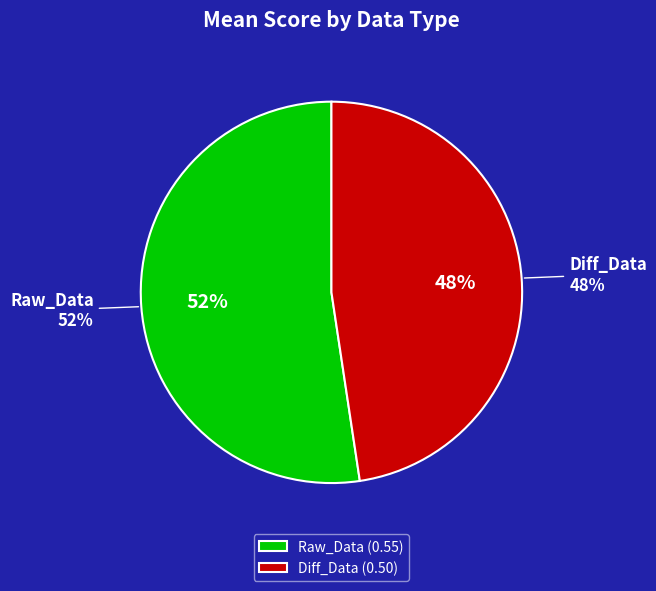

How many slices are in this pie chart?

2